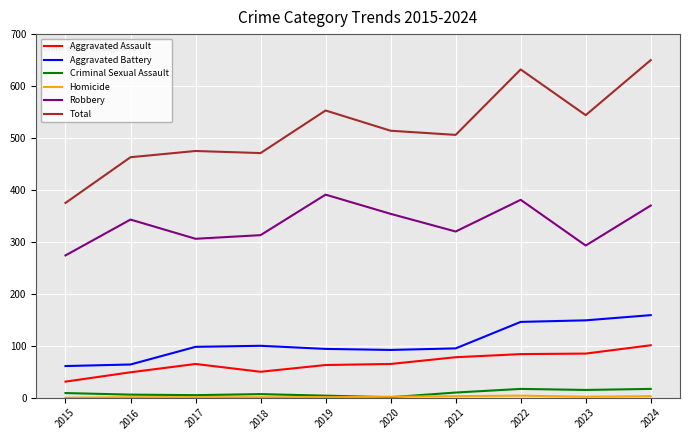

True or false: Aggravated Assault has a value of 85 at 2023.

True